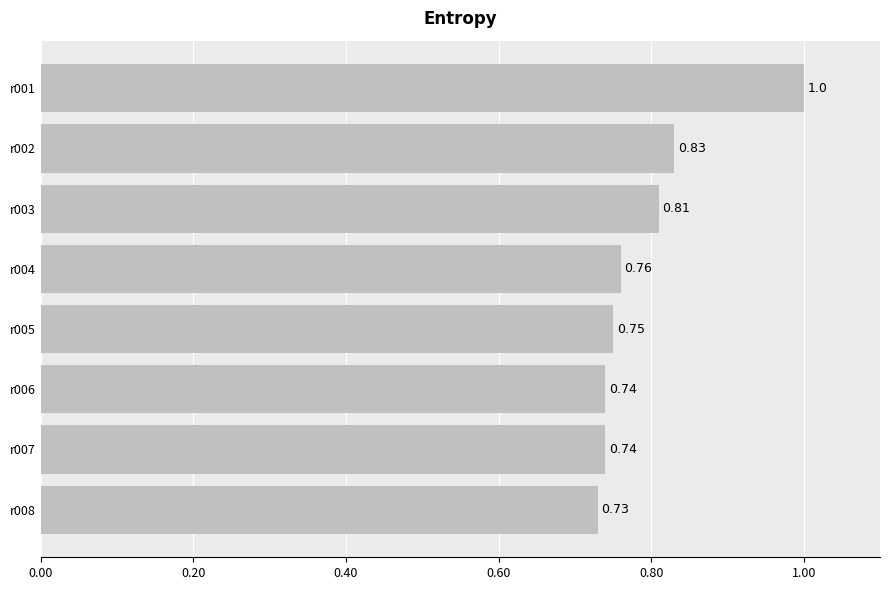

What is the sum of all values?

6.4